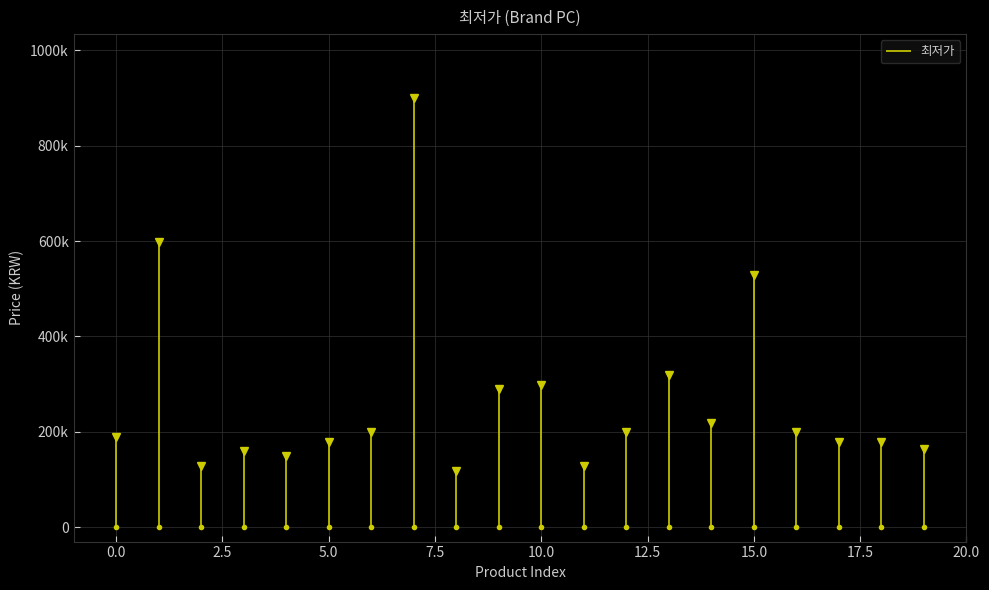

True or false: the data shows 879397 at 1.

False